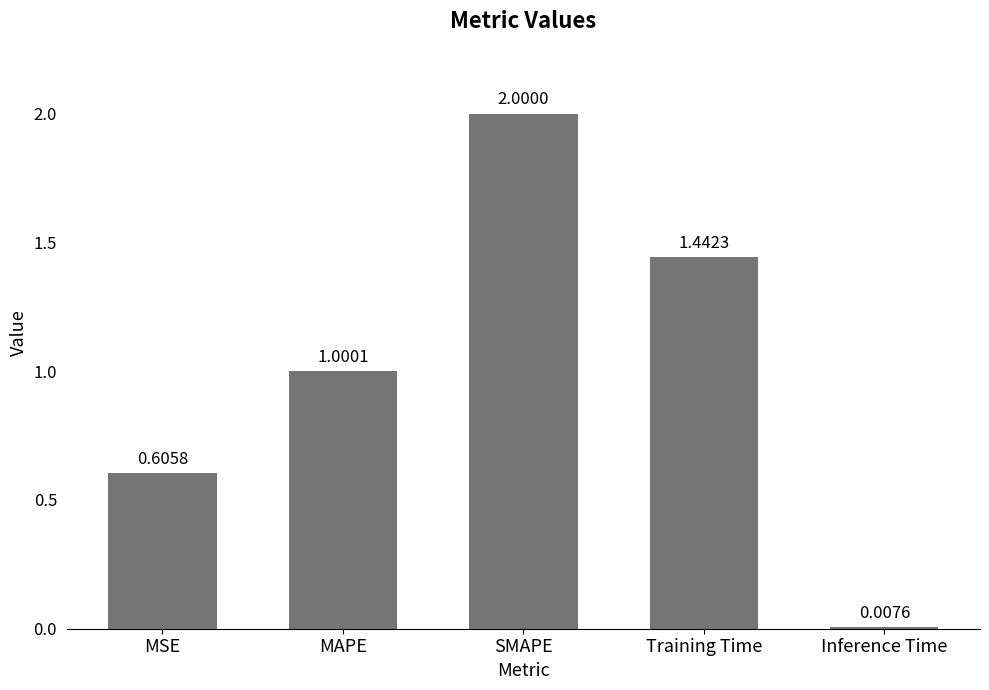

What is the difference between the maximum and minimum values?

2.0